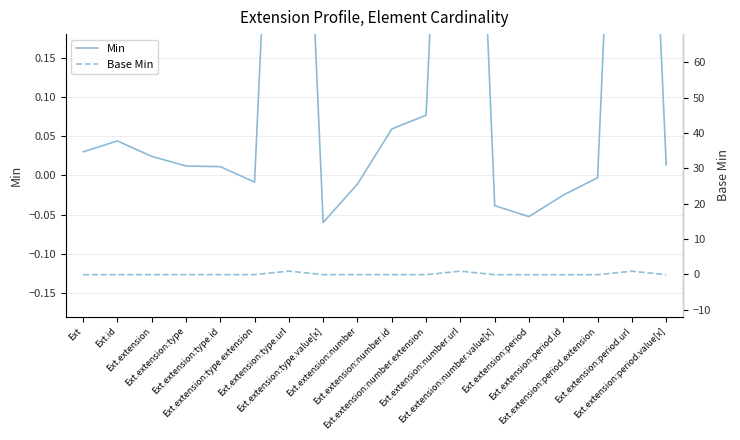

True or false: Base Min and Min intersect in this chart.

False